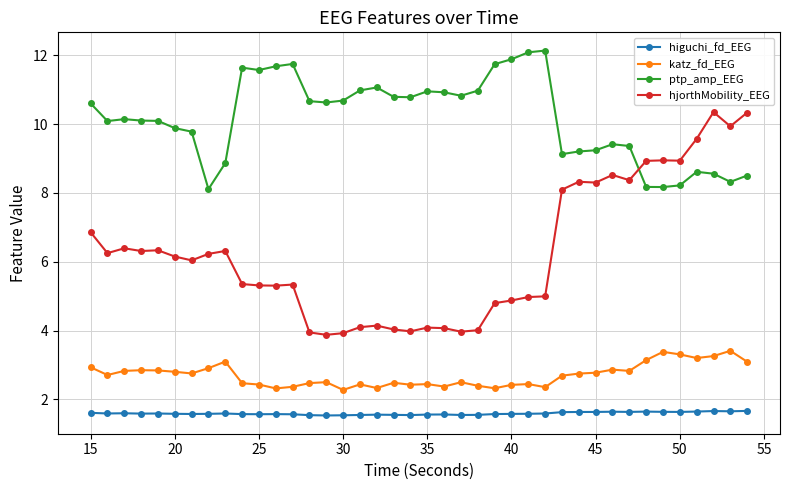

What is the greatest value displayed?

12.1